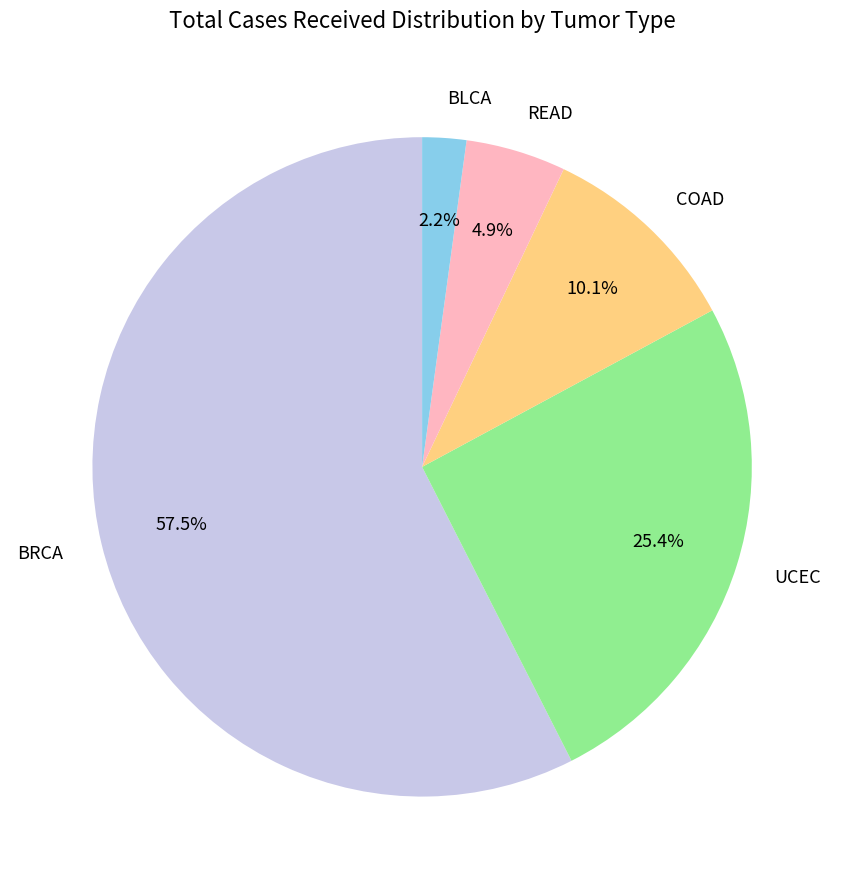

What is the largest slice in the pie chart?

BRCA